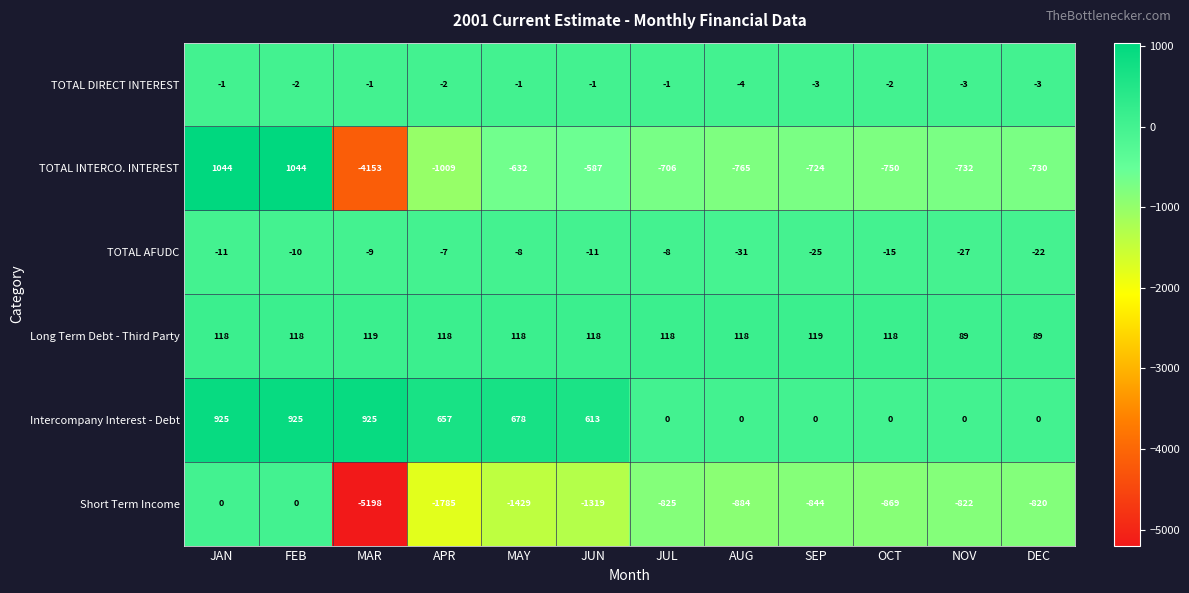

What is the sum of the TOTAL INTERCO. INTEREST values at AUG and SEP?

-1489